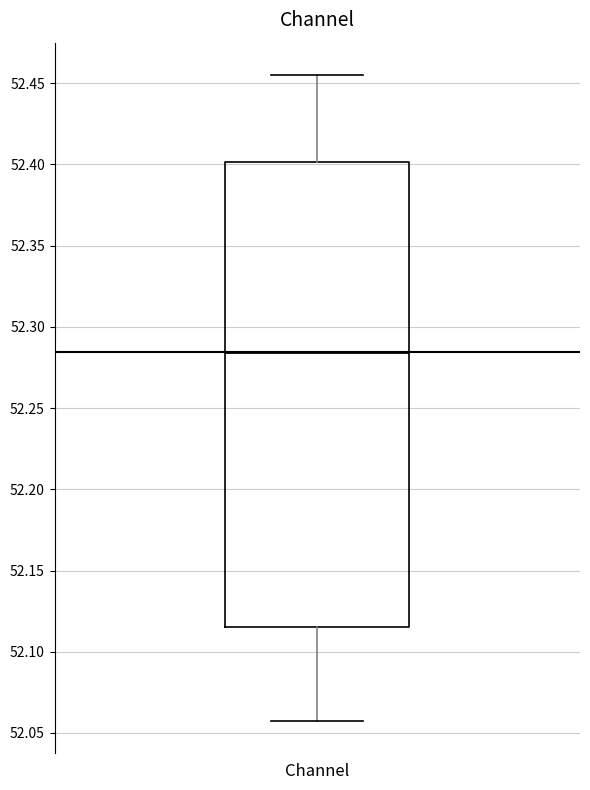

Where does the lower whisker of the box for Channel end on the y-axis? The values are not printed on the chart, so give them approximately, as read against the axis.

52.055